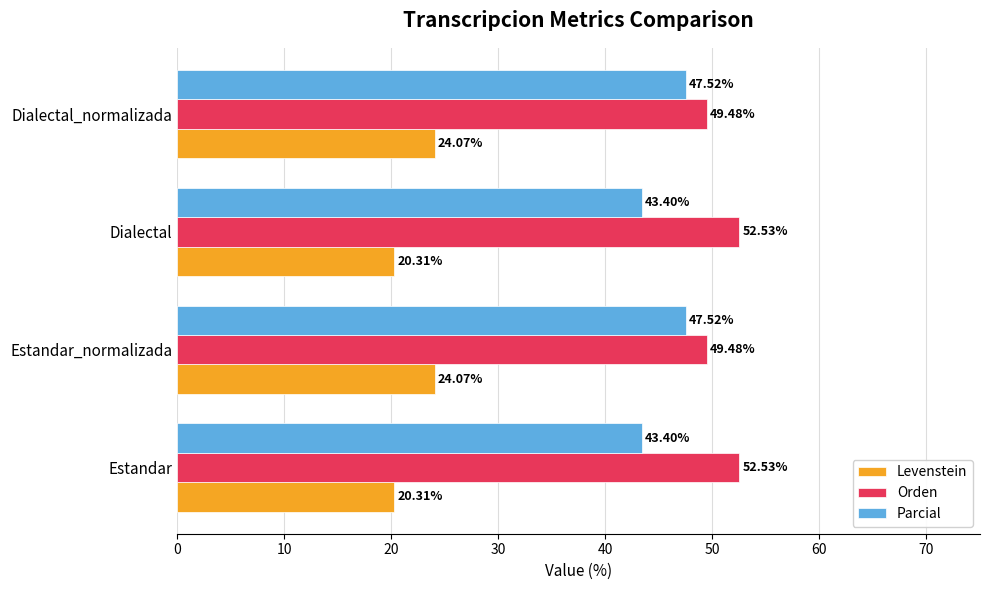

What are all the series names shown in the legend?

Levenstein, Orden, Parcial